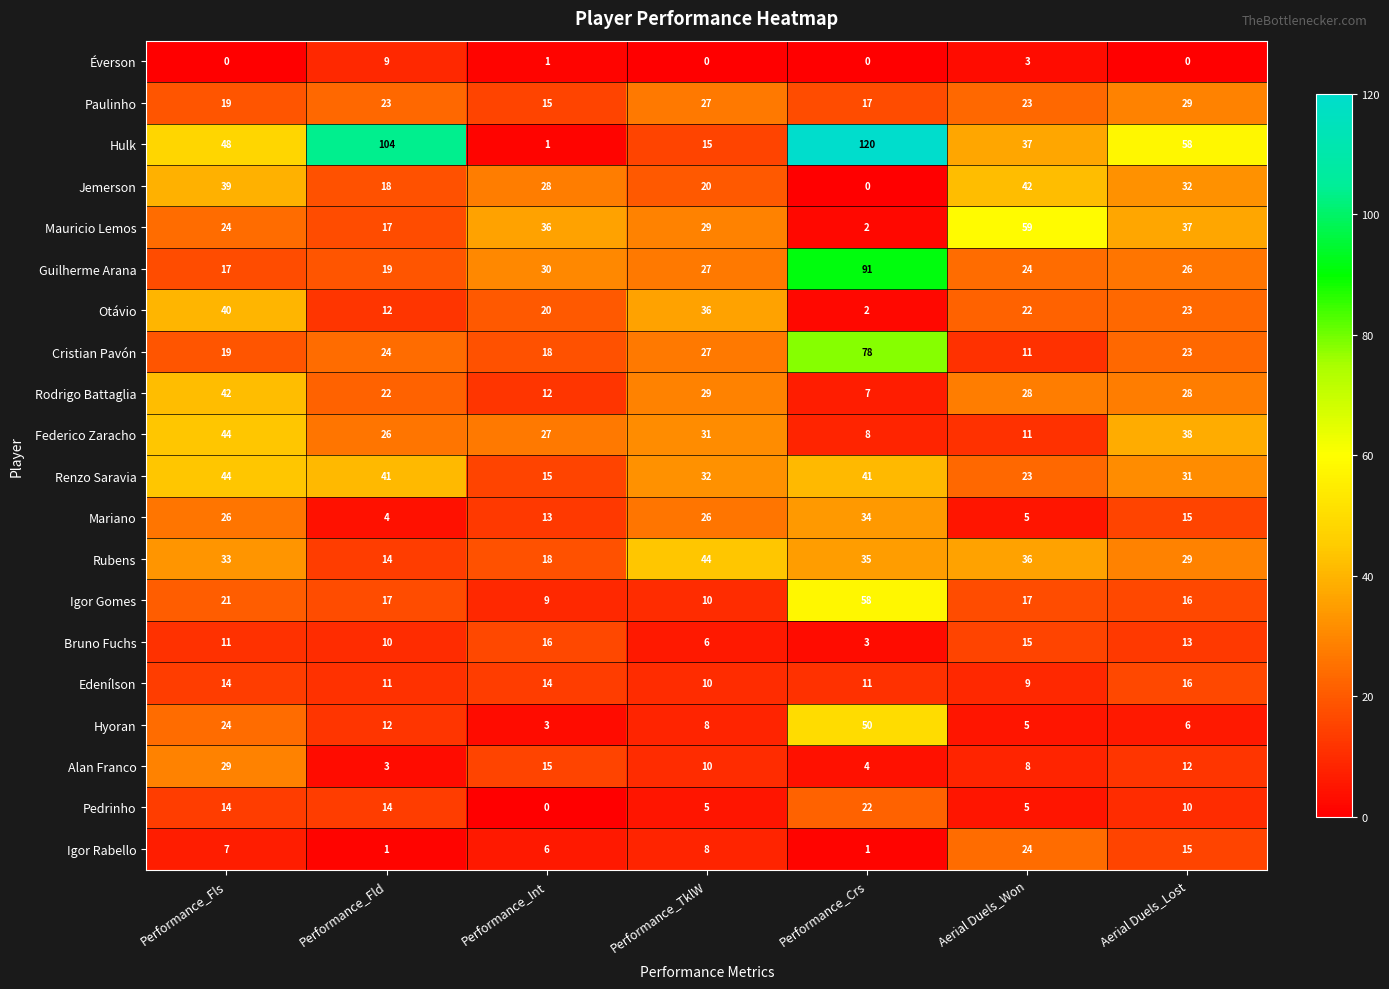

What is the greatest value displayed?

120